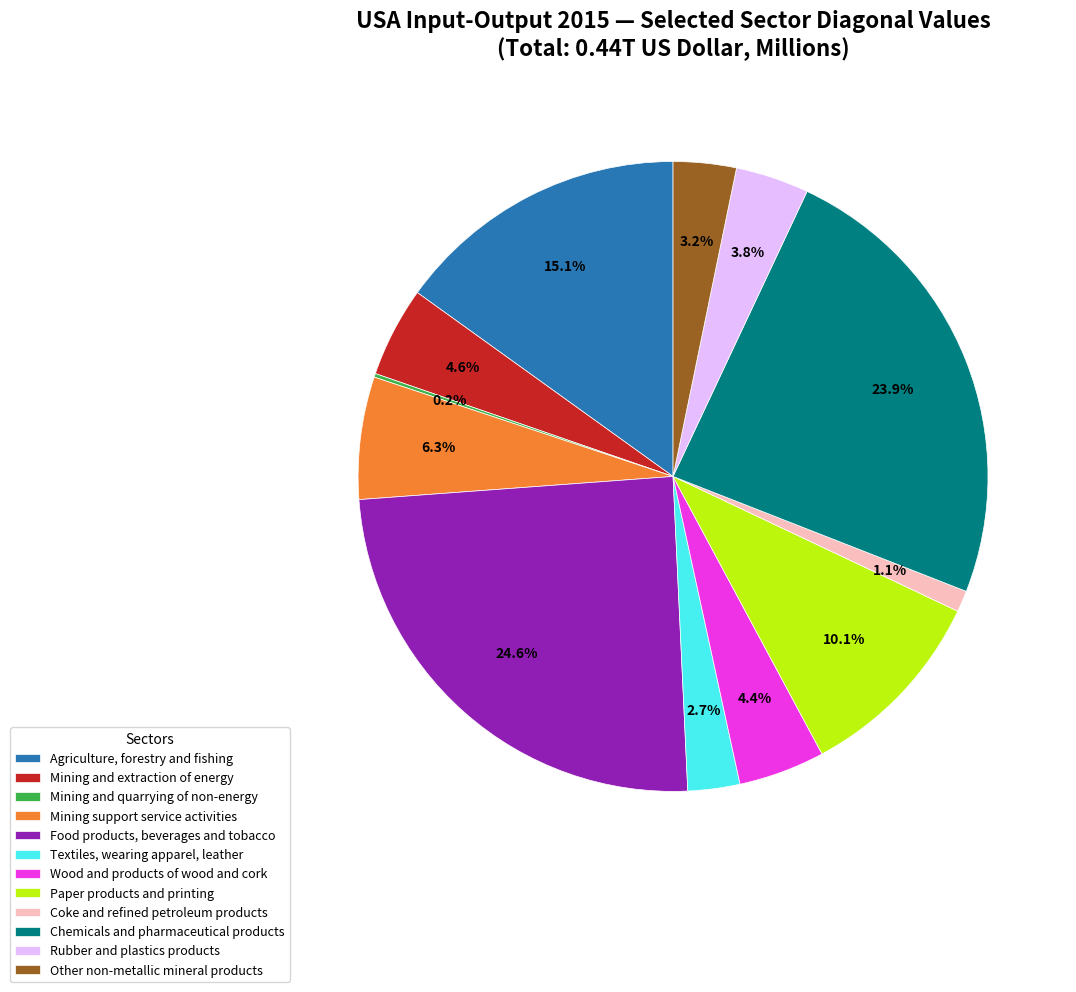

Do Chemicals and pharmaceutical products and Food products, beverages and tobacco together represent more than half of the pie?

No